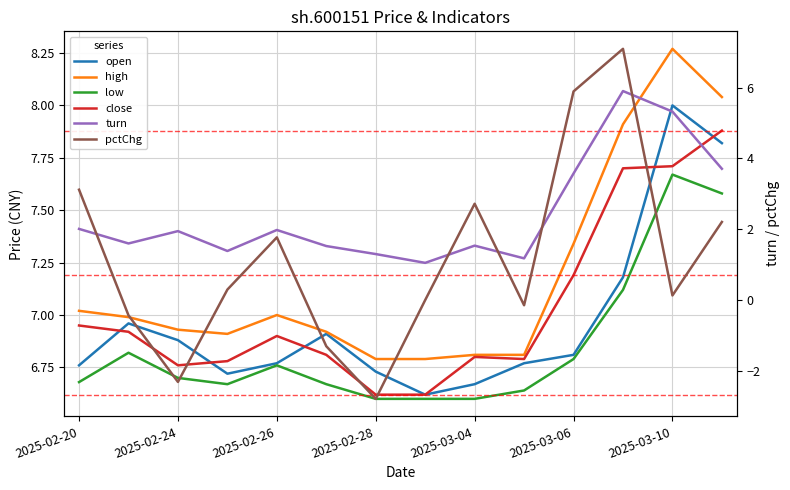

What is the sum of the high values at 2025-02-20 and 7?

13.8